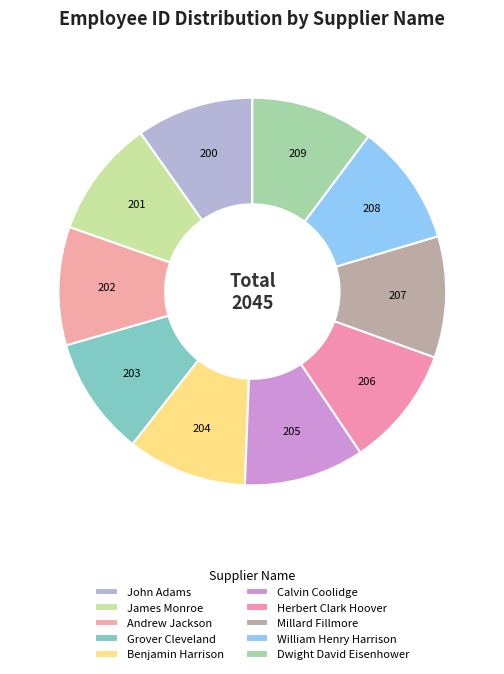

What portion of the pie excludes Calvin Coolidge?

90.0%